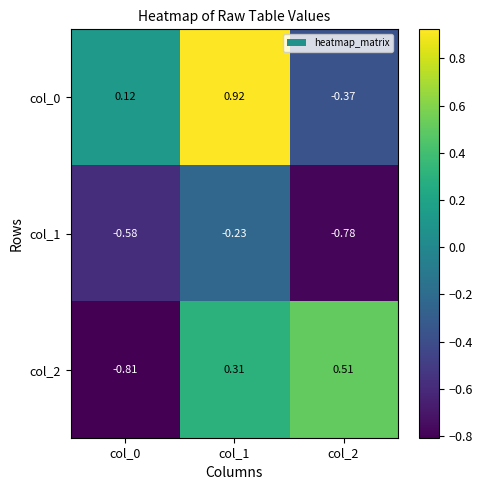

Is the value of col_2 at col_2 greater than the value of col_1 at col_2?

Yes